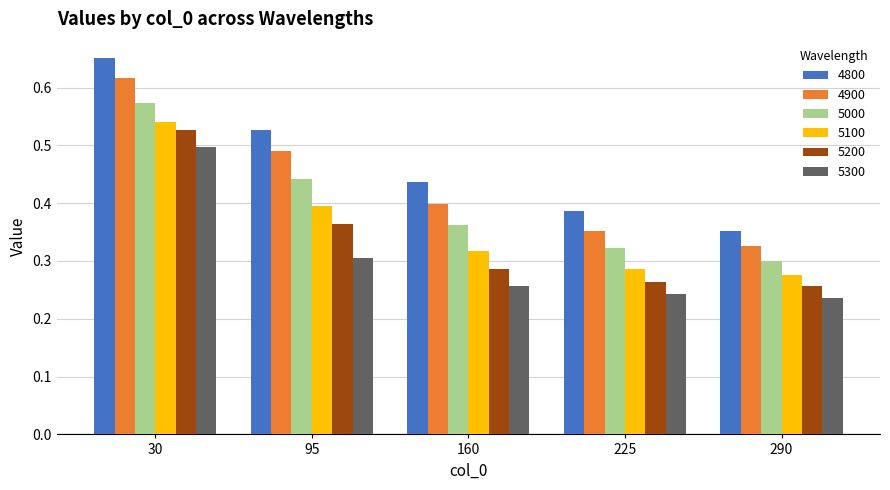

Is the value of 5000 at 225 greater than the value of 5200 at 225?

Yes